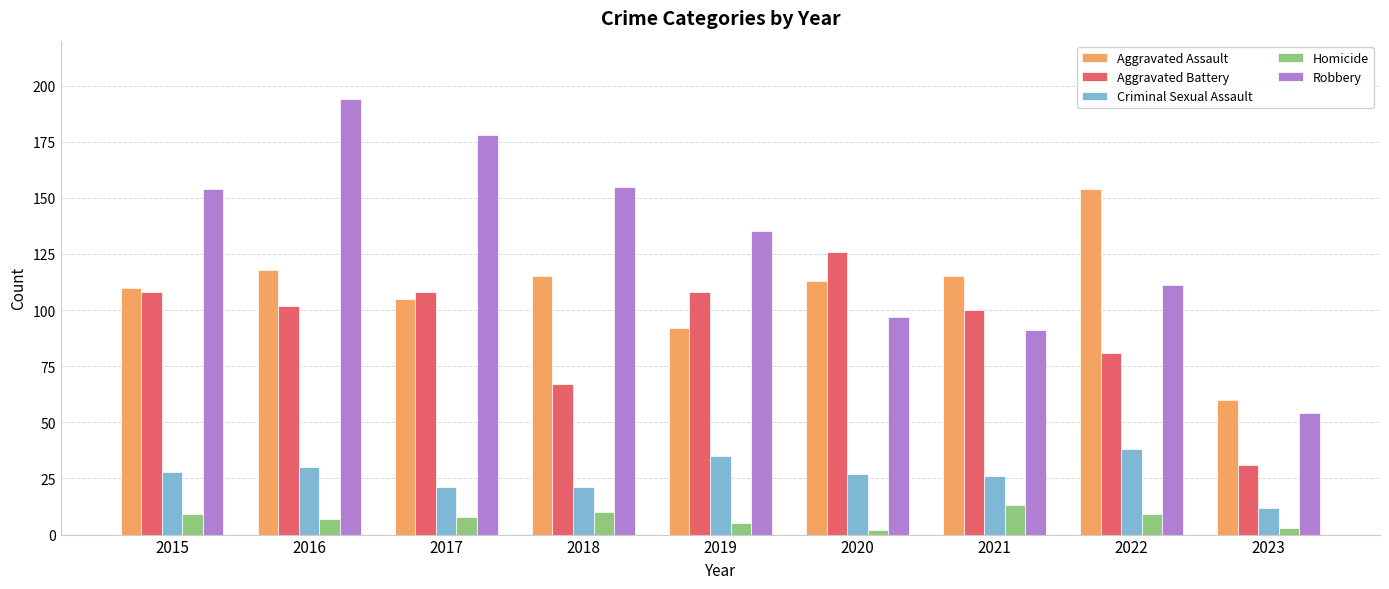

True or false: Robbery has a value of 250 at 2015.

False